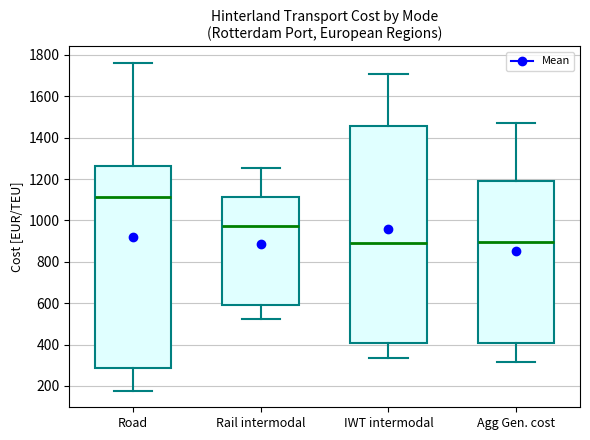

Which box has the highest median line?

Road